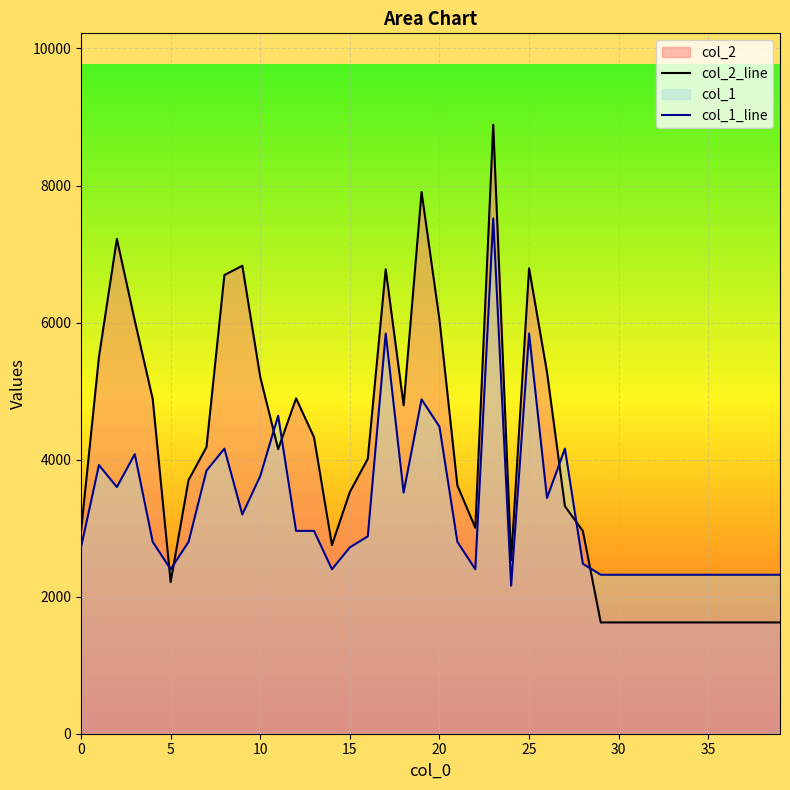

True or false: col_1_line and col_2_line cross at least once.

True